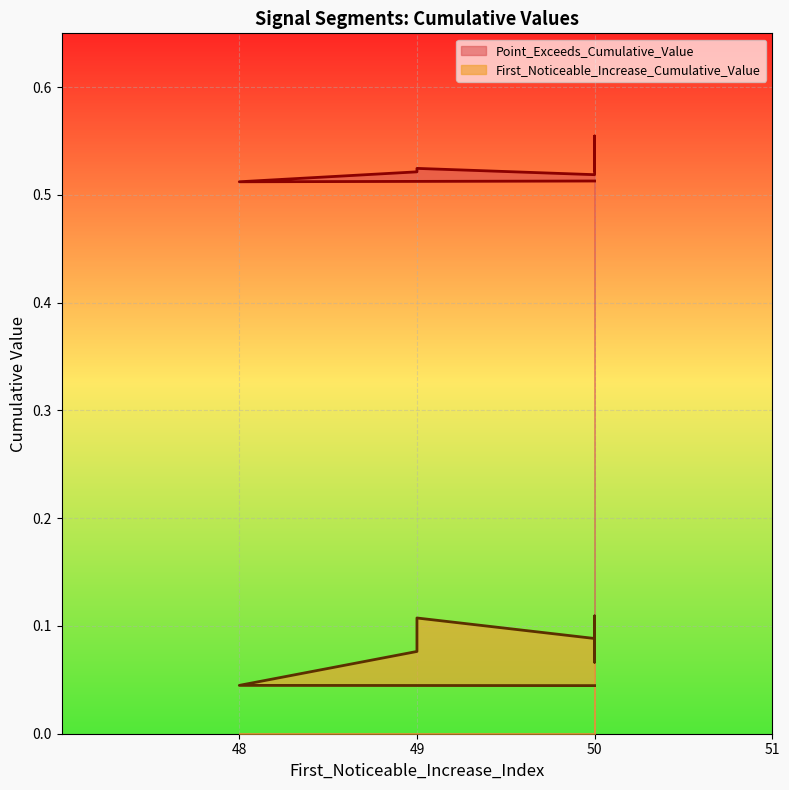

Which series has the widest spread of values?

First_Noticeable_Increase_Cumulative_Value